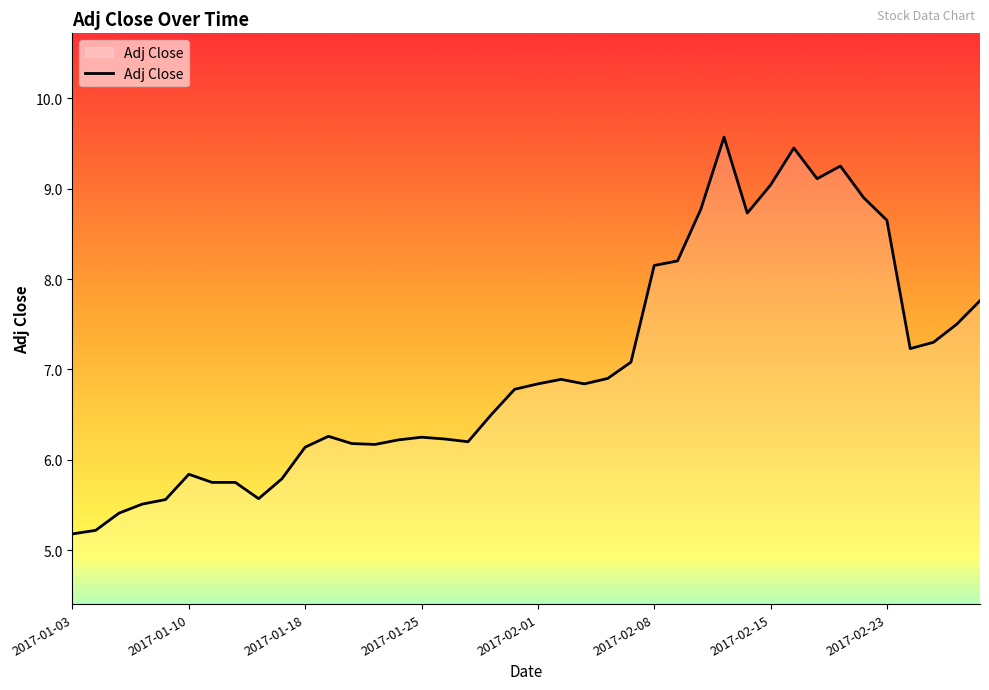

Count the number of data series in this chart.

1